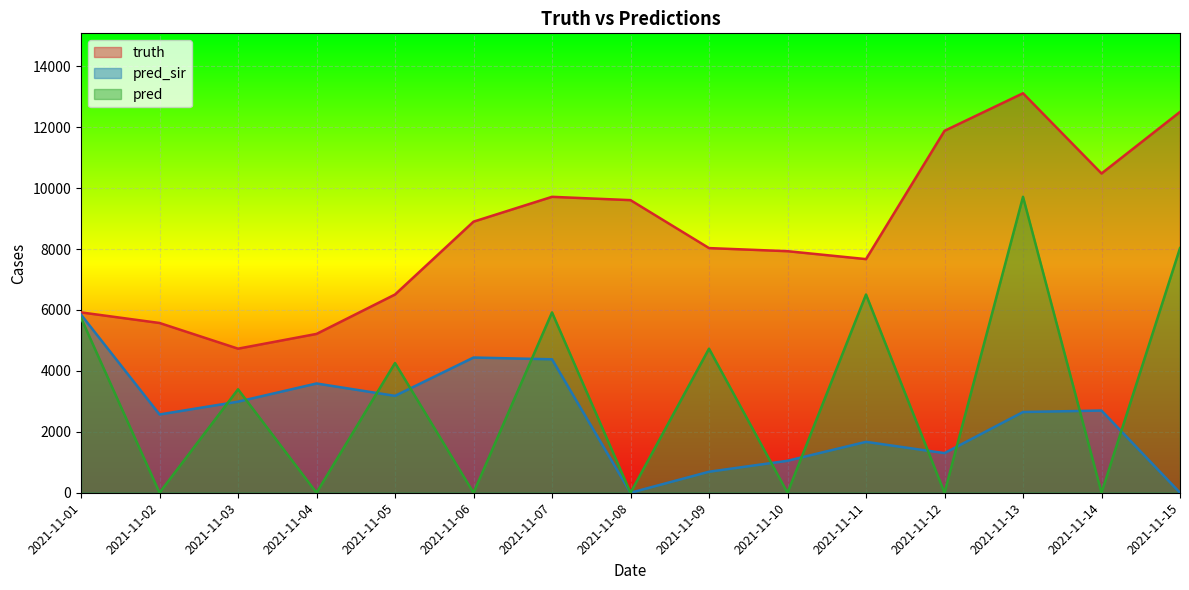

Count the number of data series in this chart.

3